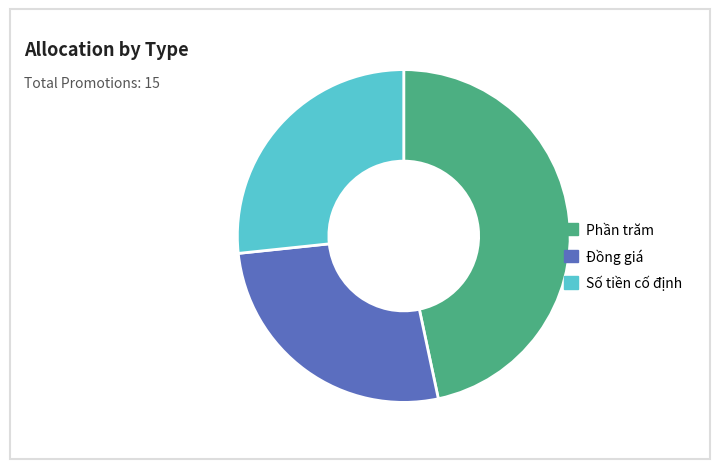

Does Phần trăm account for over 50% of the chart?

No